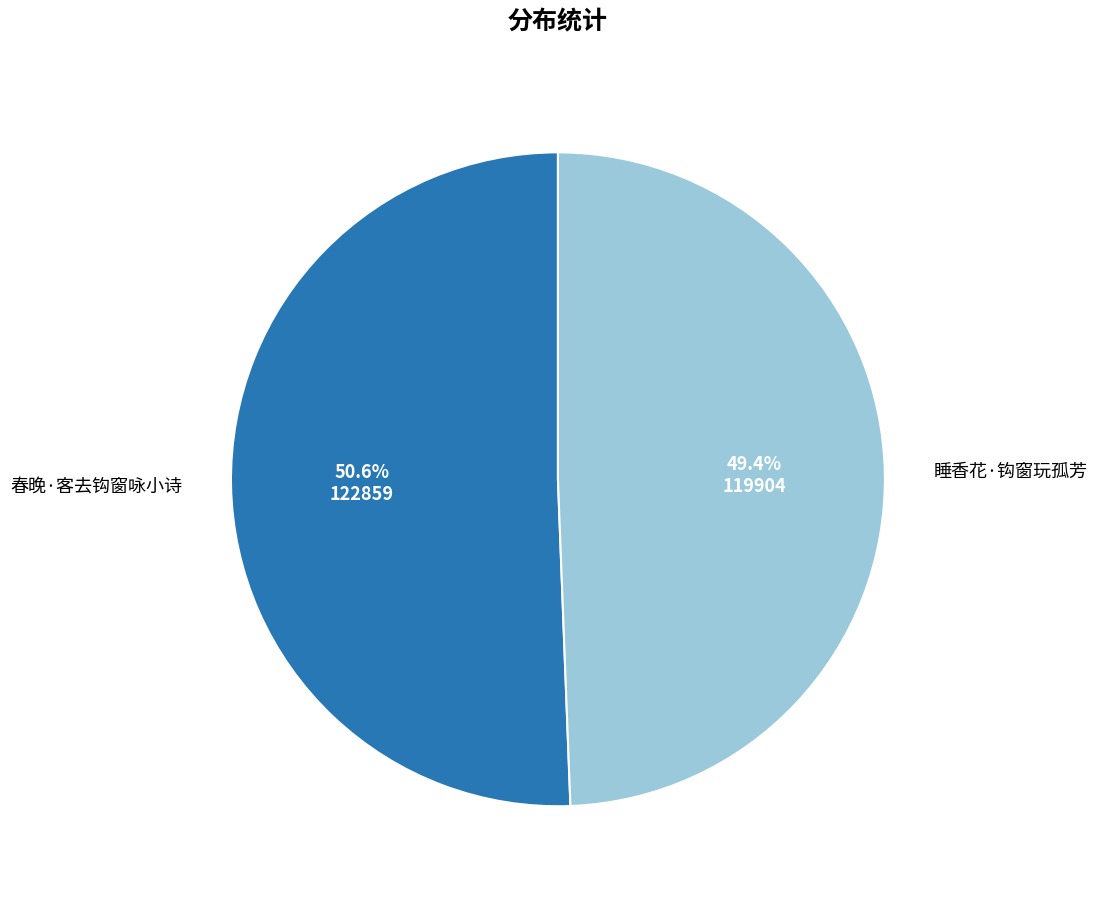

Is there a majority slice in this chart?

Yes